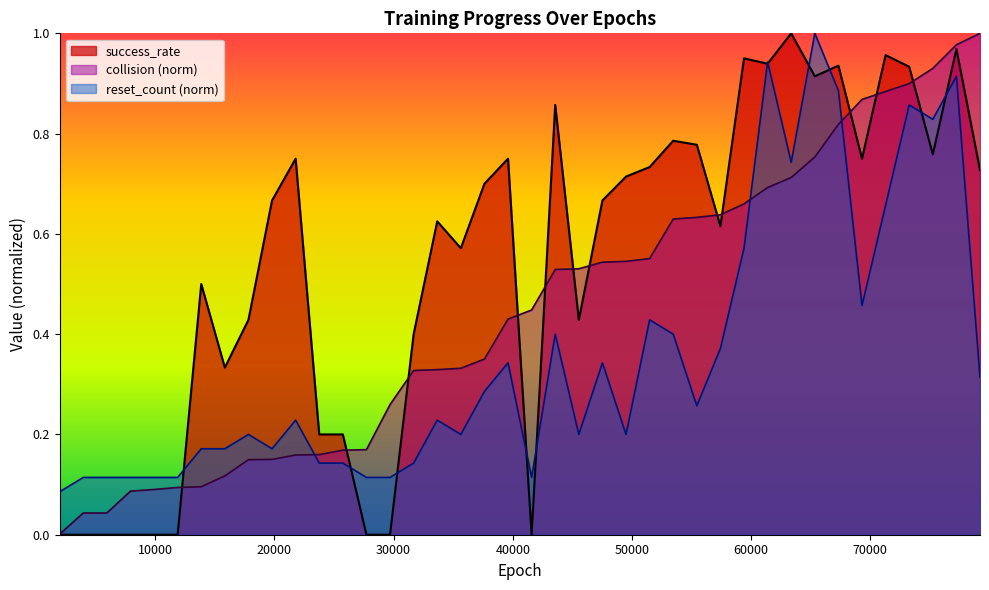

Where is collision_norm nearest to the value 0?

1980